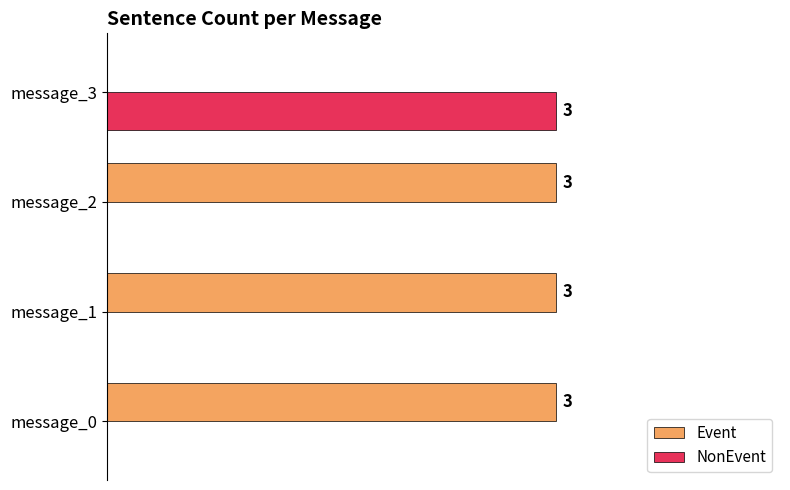

Which series has the largest total across all categories?

Event